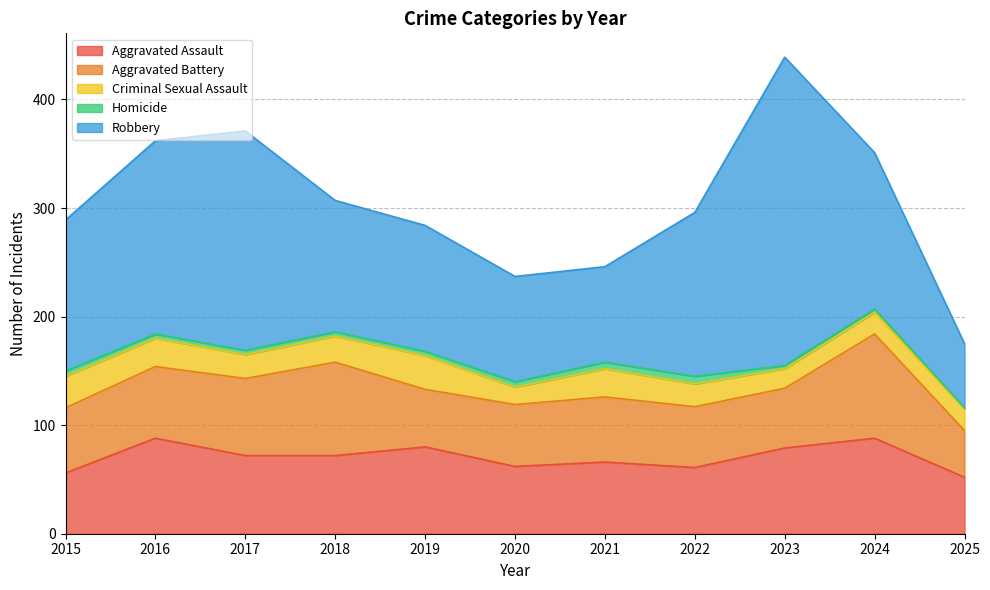

Reading left to right, what are all the values shown in this chart?

Aggravated Assault: 56	88	72	72	80	62	66	61	79	88	52
Aggravated Battery: 60	66	71	86	53	57	60	56	55	96	43
Criminal Sexual Assault: 29	26	22	24	31	16	26	21	18	20	20
Homicide: 5	4	4	4	4	5	6	7	3	3	1
Robbery: 139	178	202	121	116	97	88	151	284	144	59